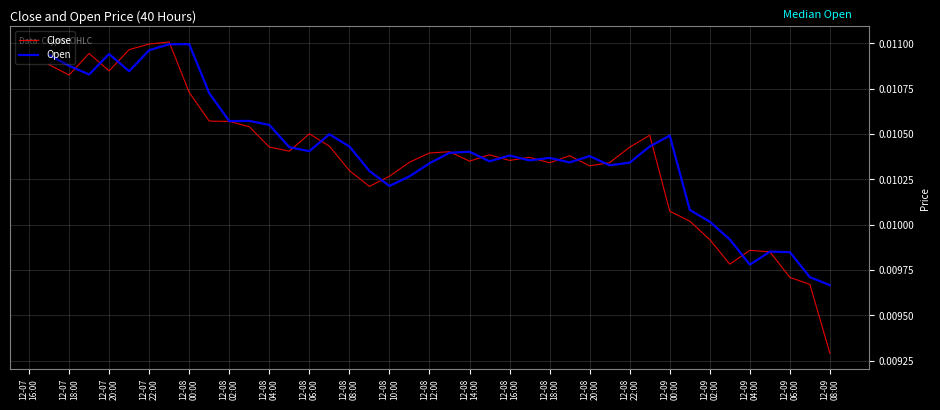

Which series has the largest range (max minus min)?

Close